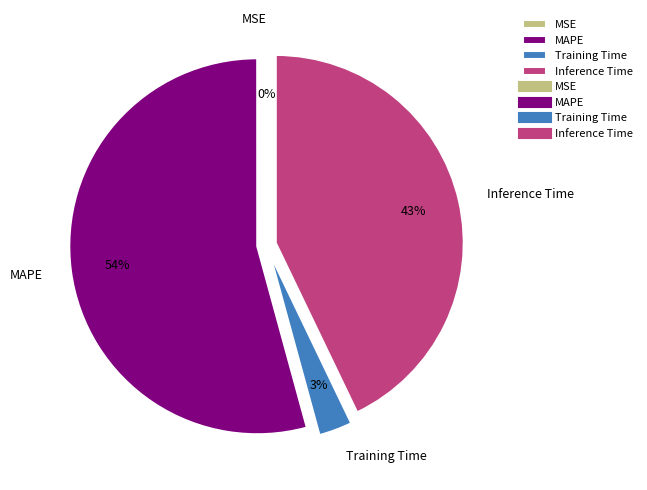

Which category accounts for the majority?

MAPE